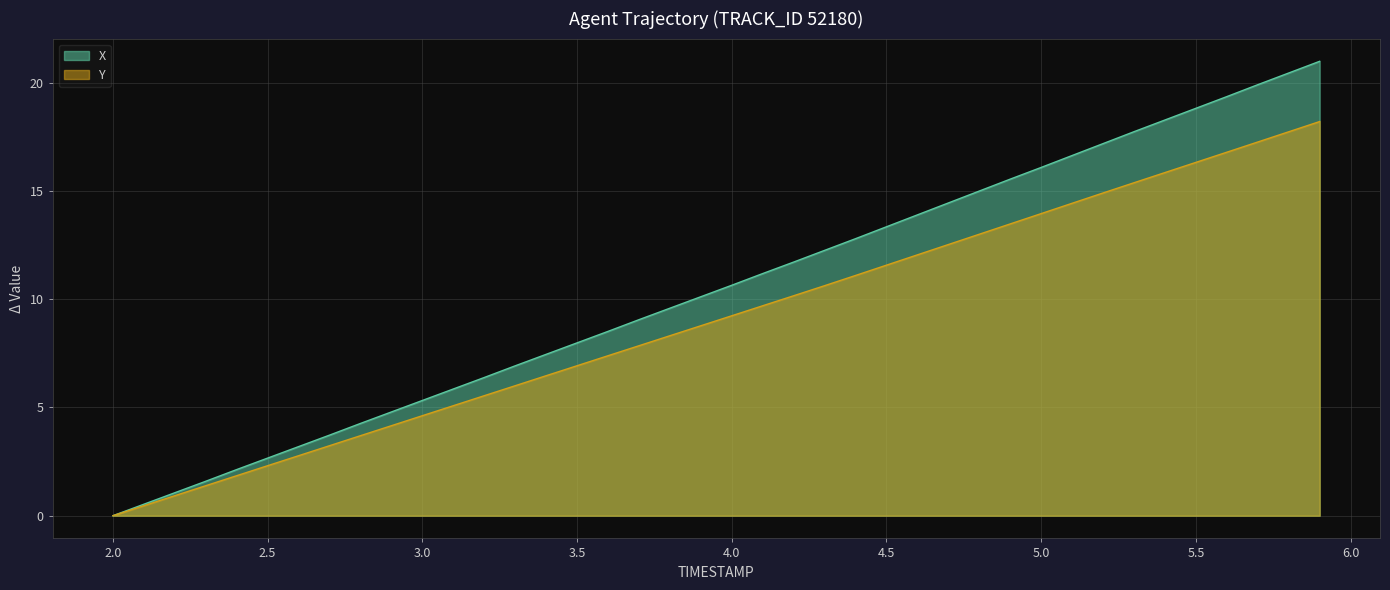

Which category has the lowest value in the X series?

2.0